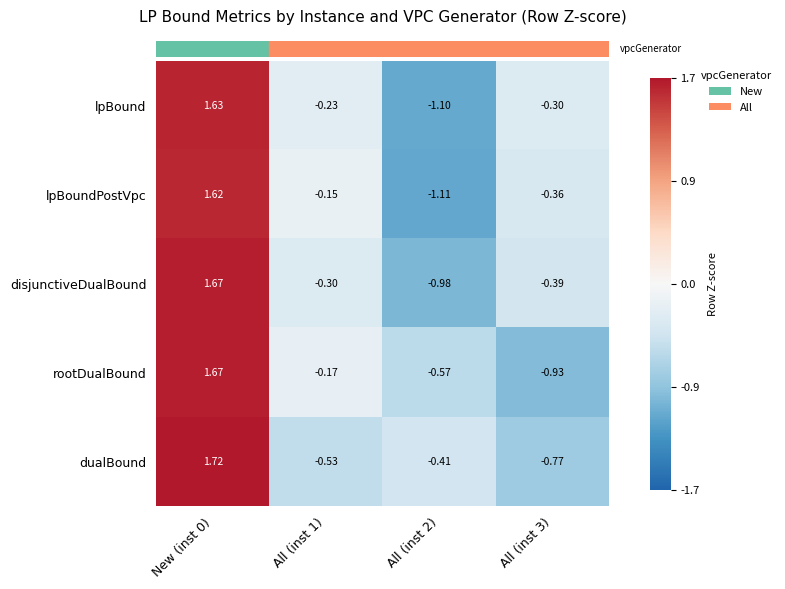

At which category is the sum across all series the highest?

New (inst 0)